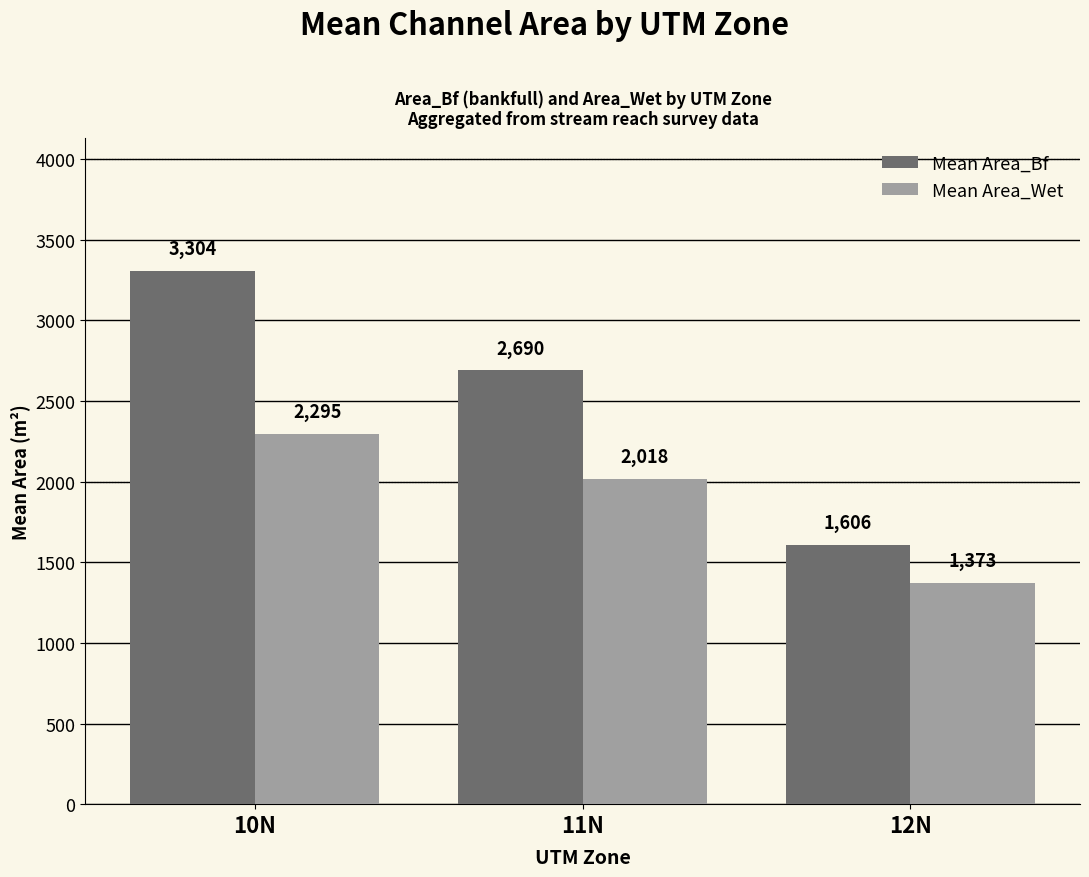

How many bars are there in total?

6